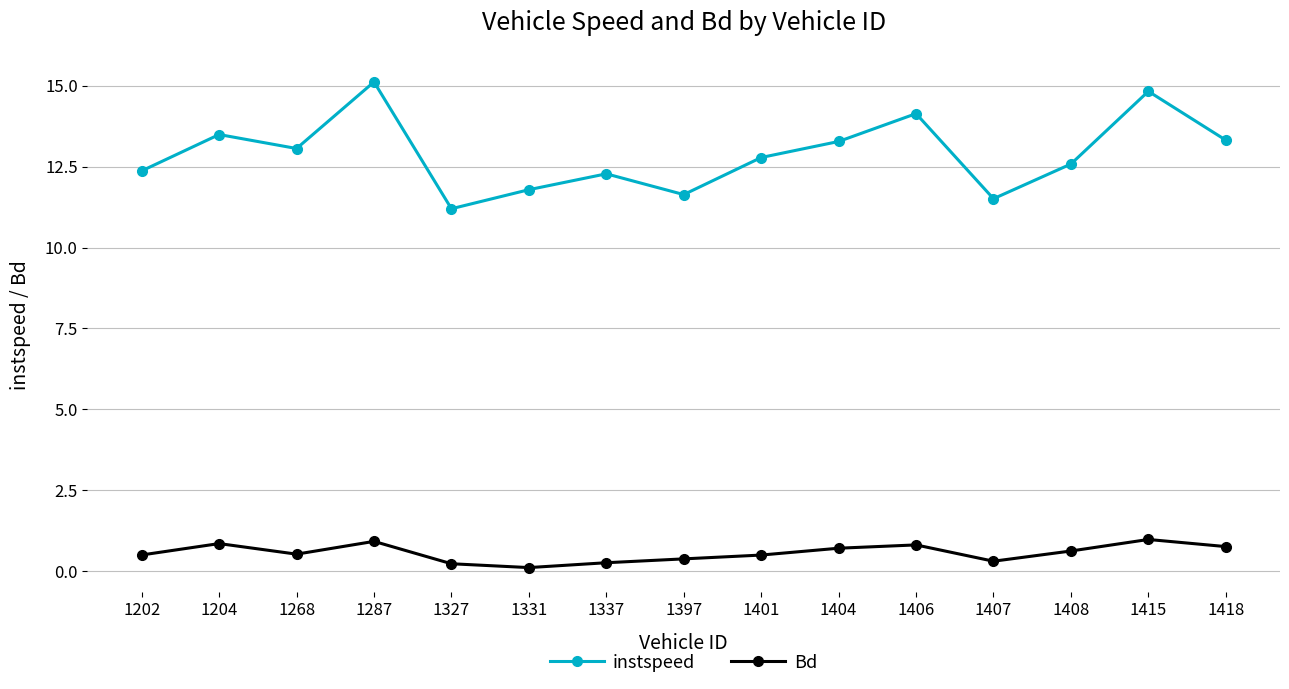

Does the chart have visible grid lines?

Yes